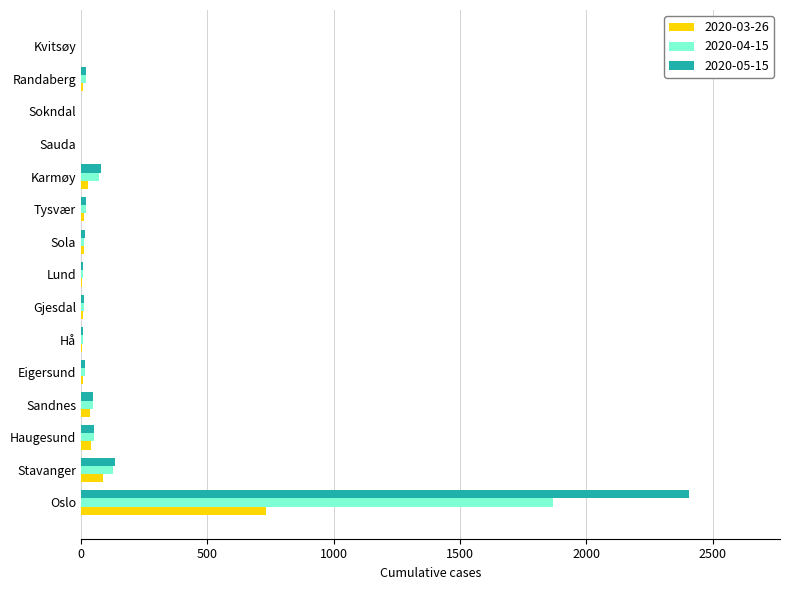

How many data points does each series have?

15